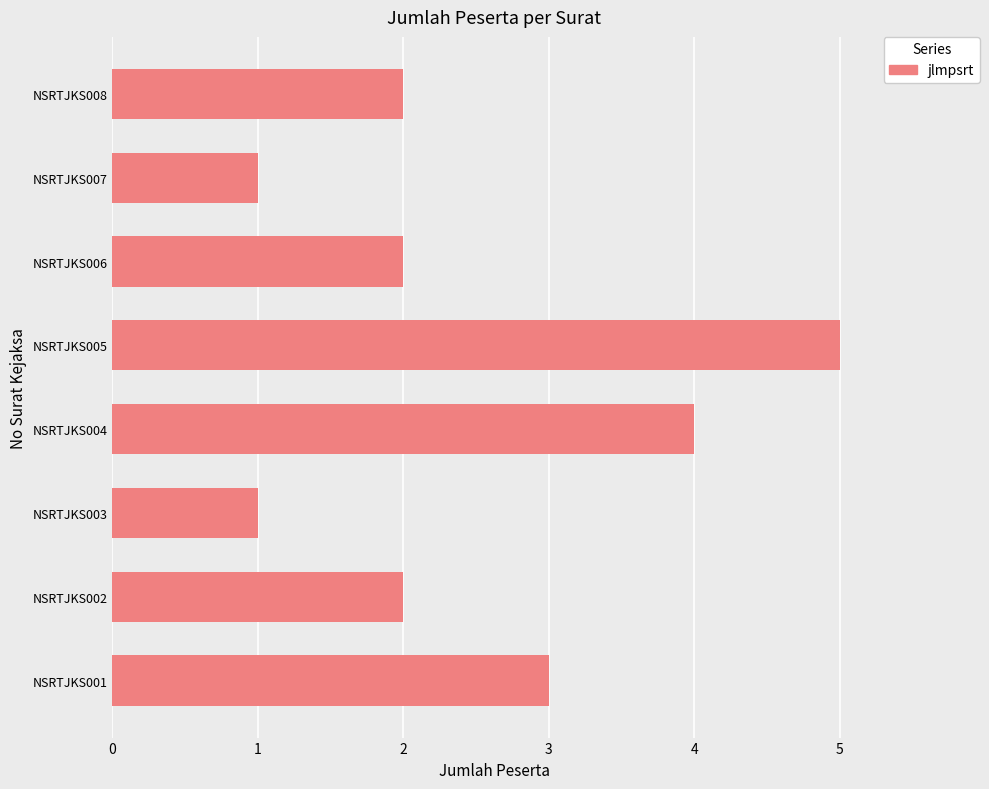

At which category does the chart reach its peak across all series?

NSRTJKS005